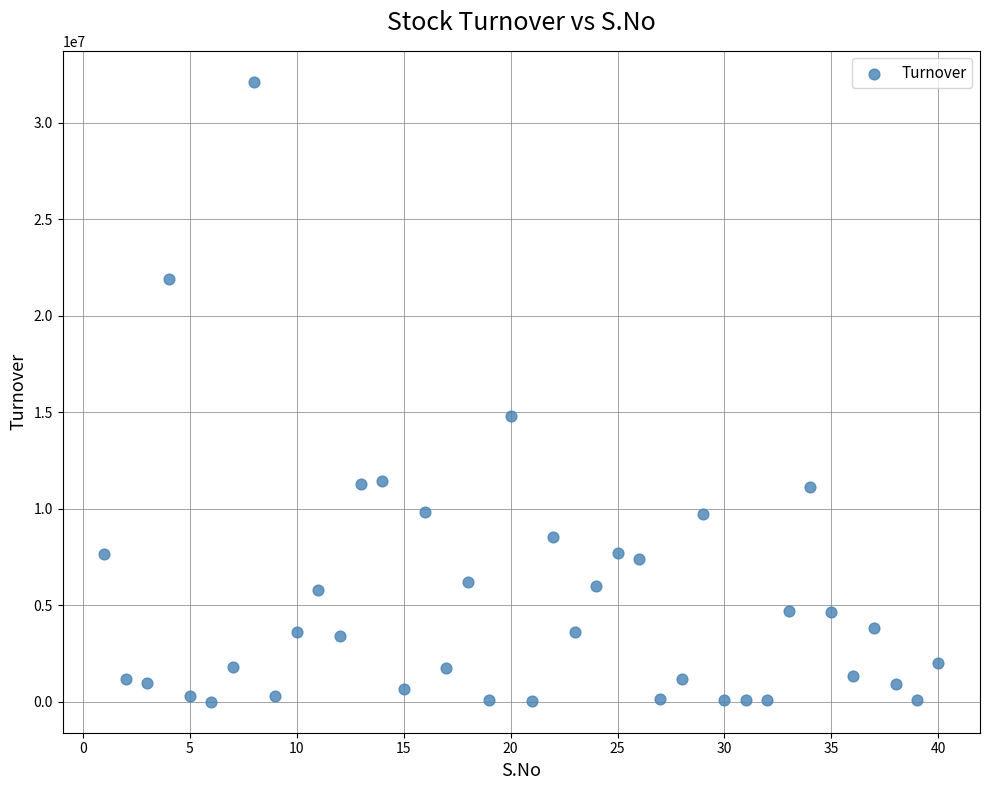

What is the range of Y values (max minus min)?

32123235